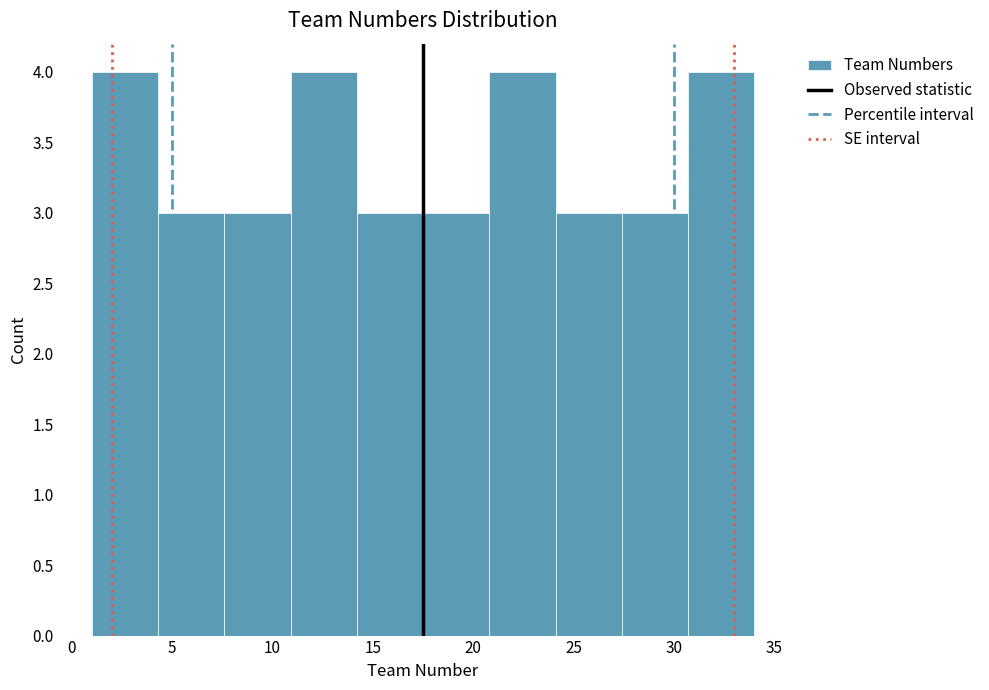

What is the height of the bar covering 14.2 to 17.5 on the x-axis? Neither the bar edges nor the heights are printed on the chart, so give them approximately, as read against the axes.

3